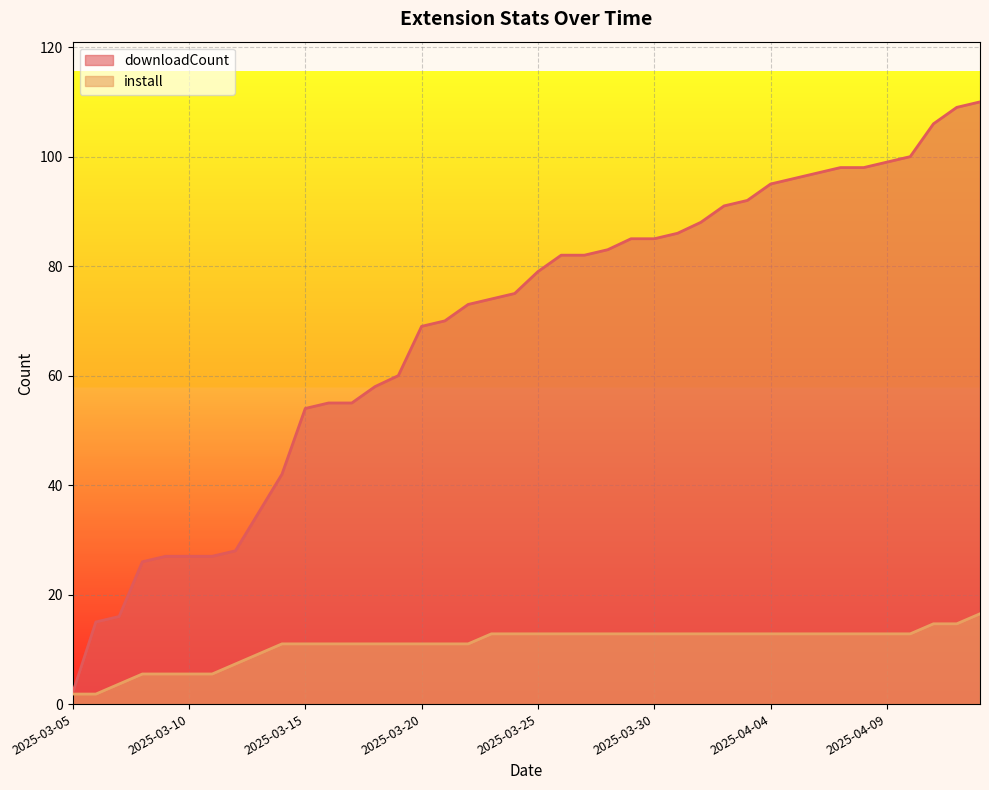

What is the sum of the downloadCount values at 2025-04-09 and 2025-04-11?

205.0